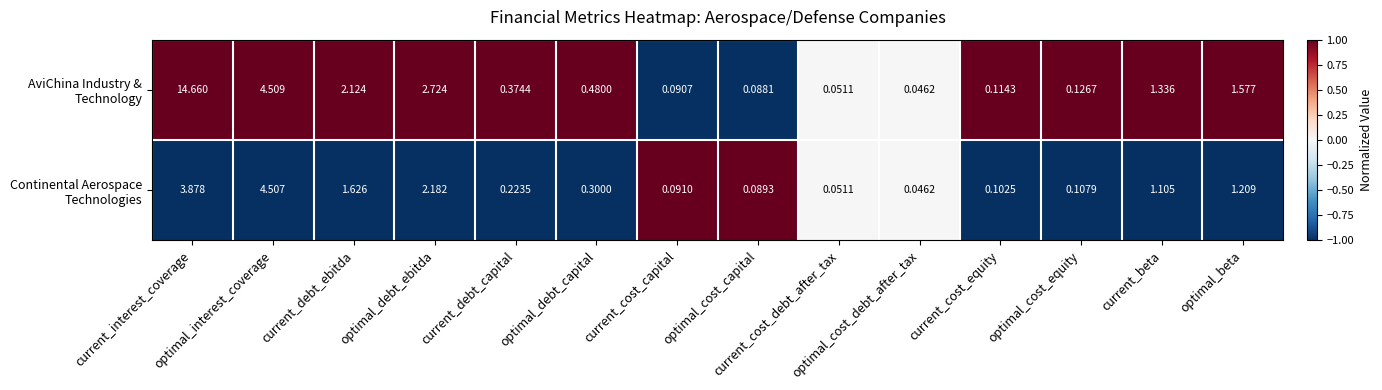

At which category is the sum across all series the highest?

current_interest_coverage